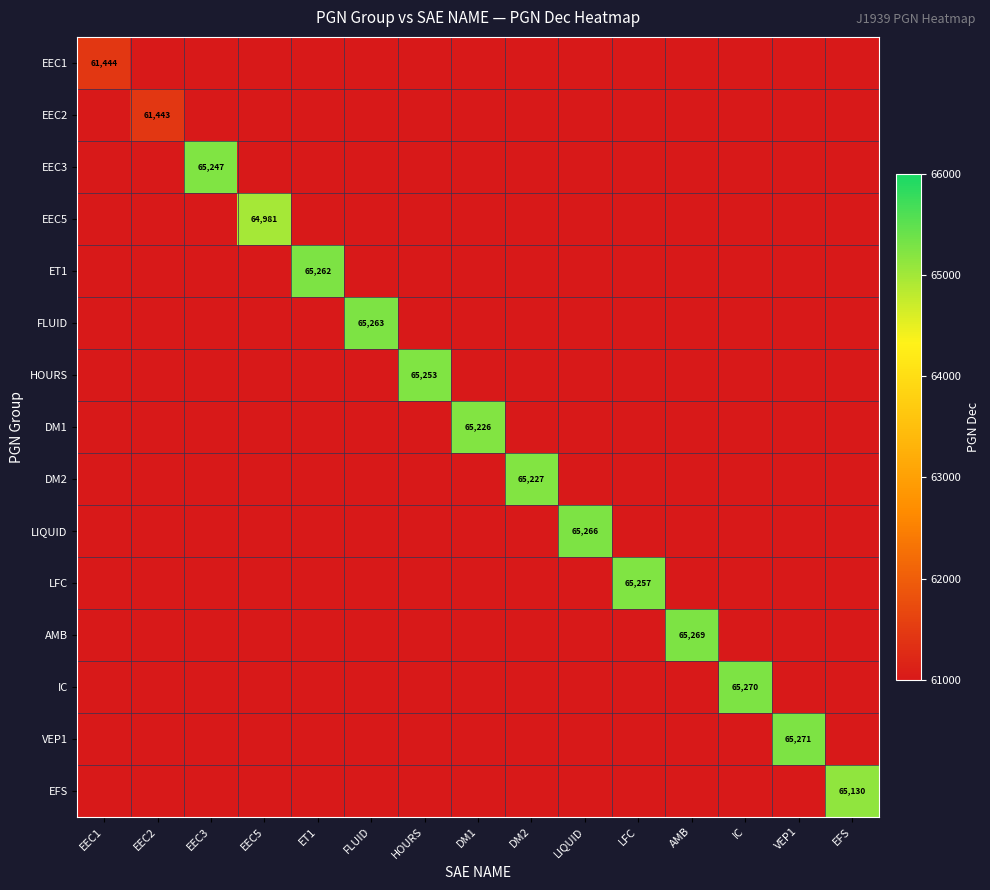

The value of HOURS at HOURS is 114134. True or false?

False